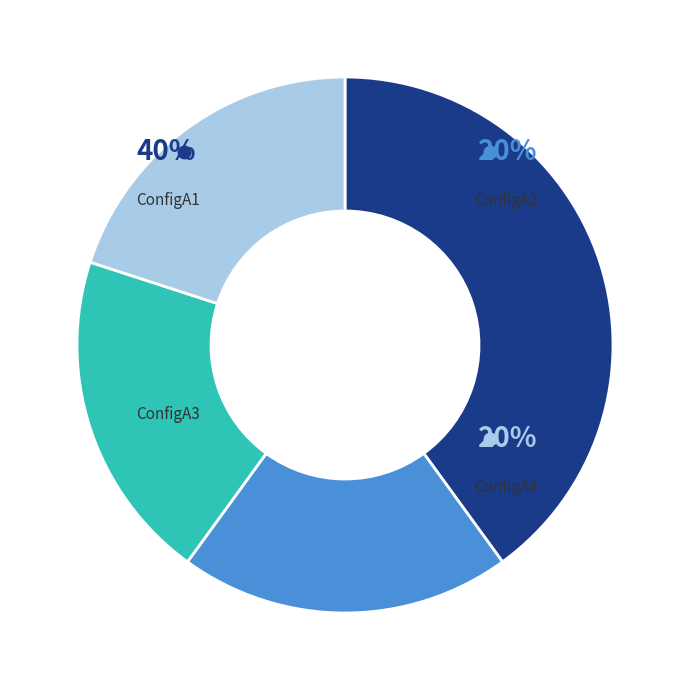

To the nearest percent, what is the combined percentage of ConfigA1 and ConfigA2?

60%